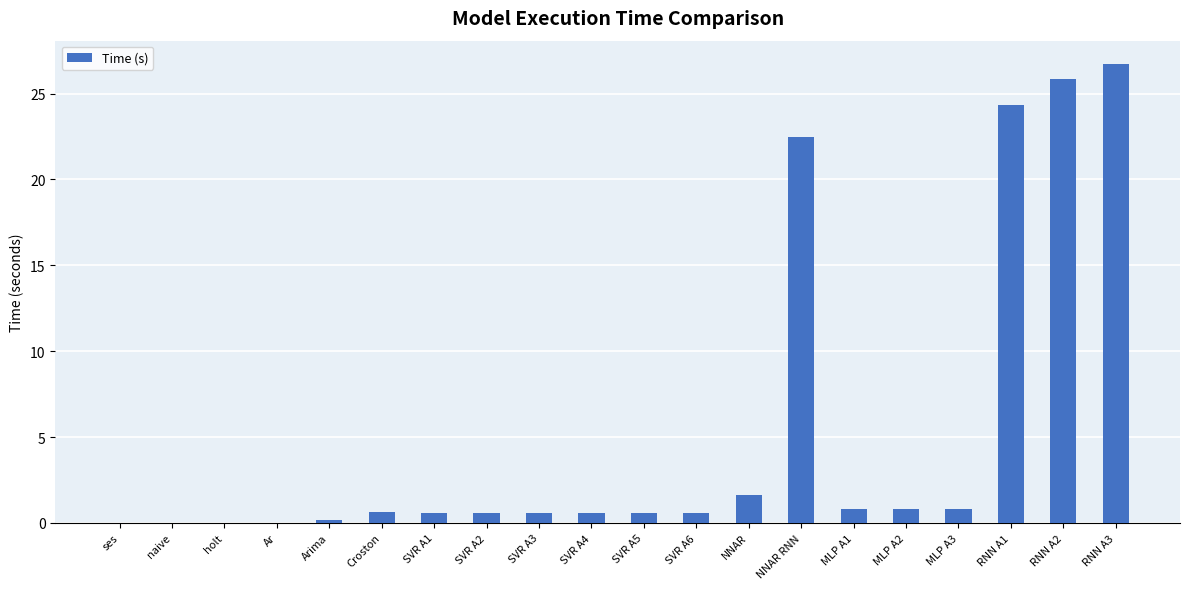

What is the sum of the values at MLP A2 and MLP A3?

1.6